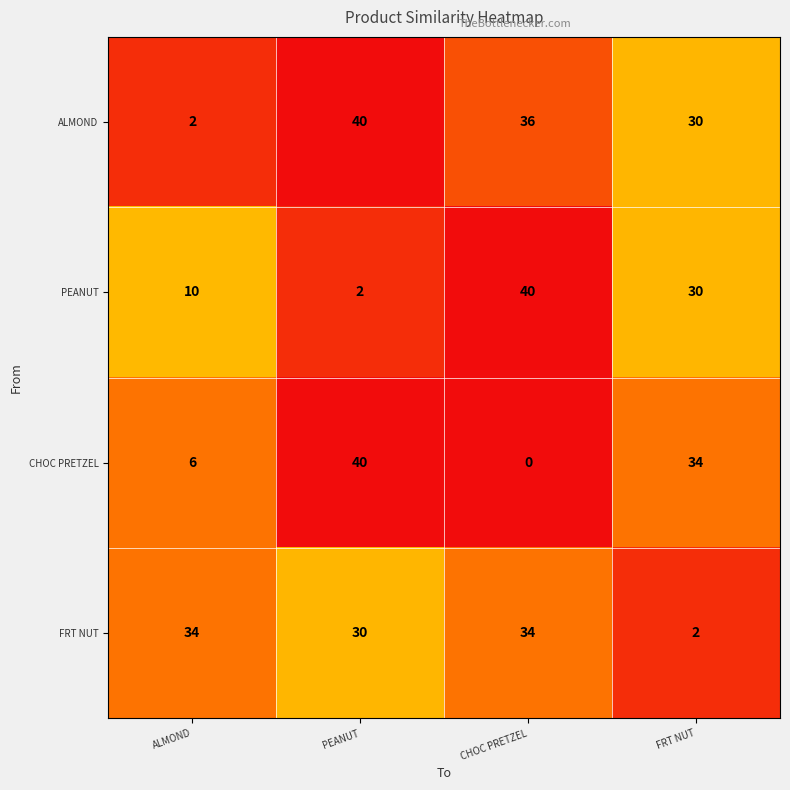

At CHOC PRETZEL, list the series in order from smallest to largest.

CHOC PRETZEL, FRT NUT, ALMOND, PEANUT